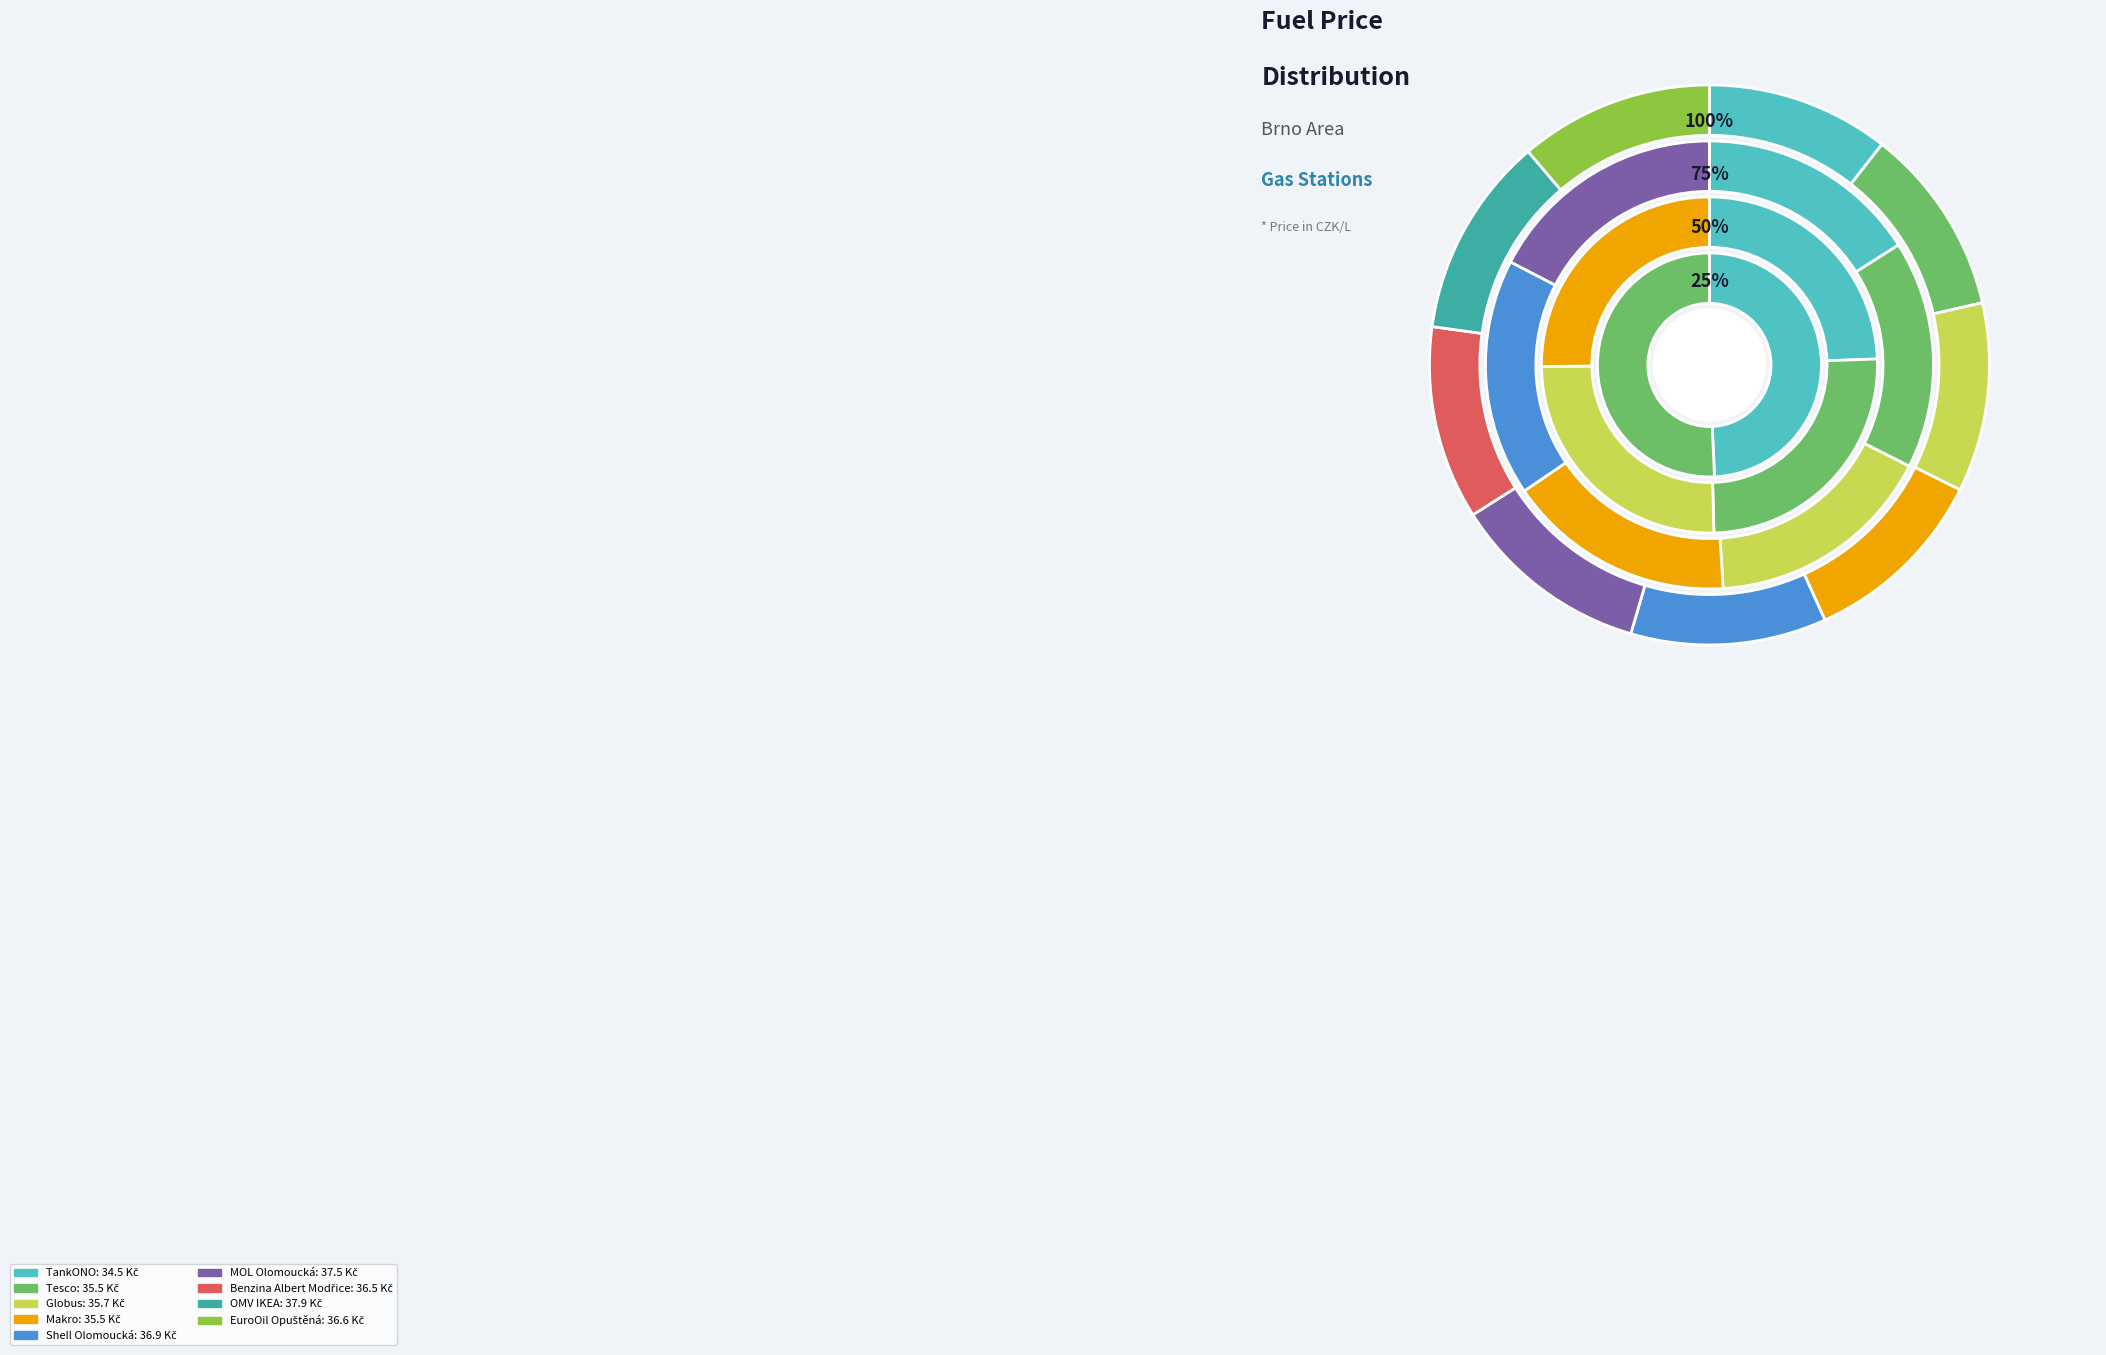

Count the number of slices in the pie.

9